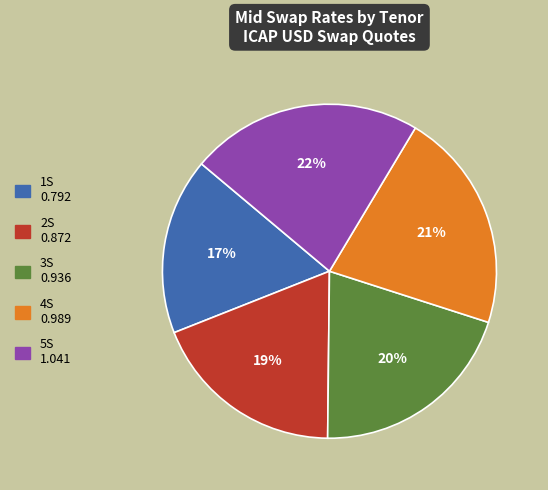

To the nearest percent, what is the average slice percentage?

20%